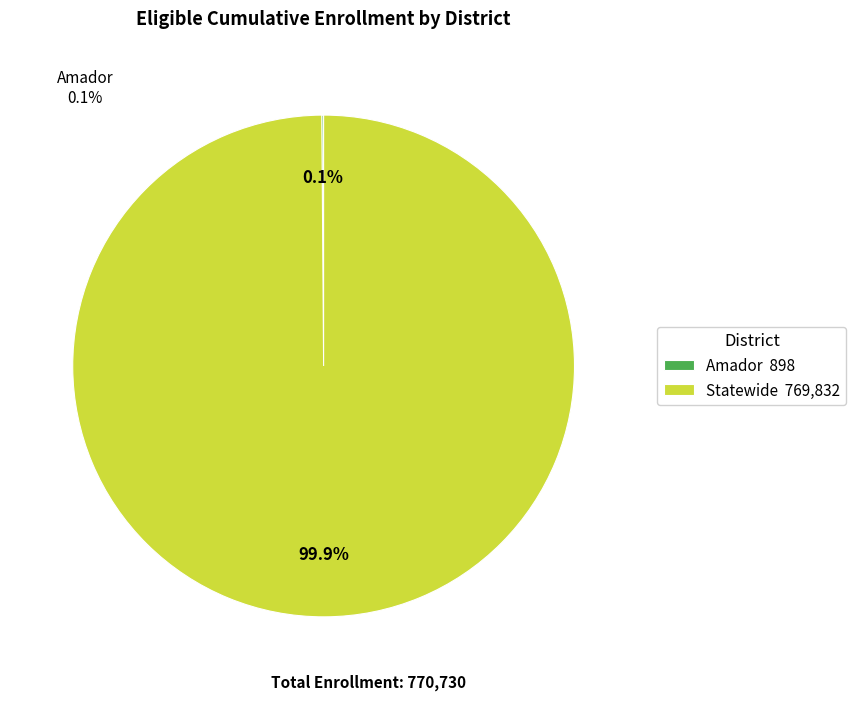

What portion of the pie excludes Statewide 769,832?

0.1%